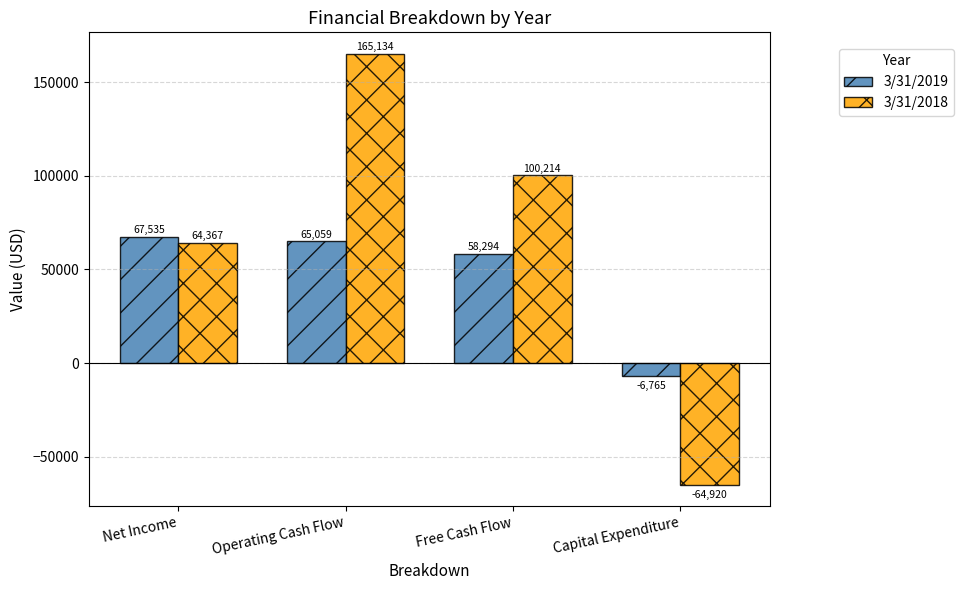

How many values in 3/31/2018 are above zero?

3